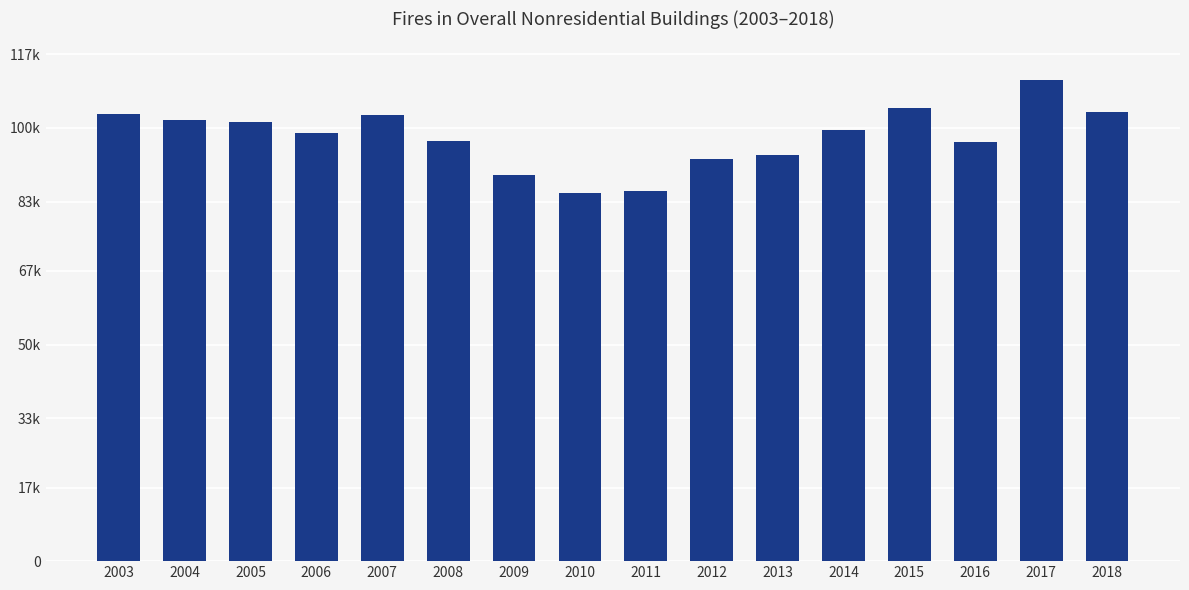

Are the bars horizontal?

No